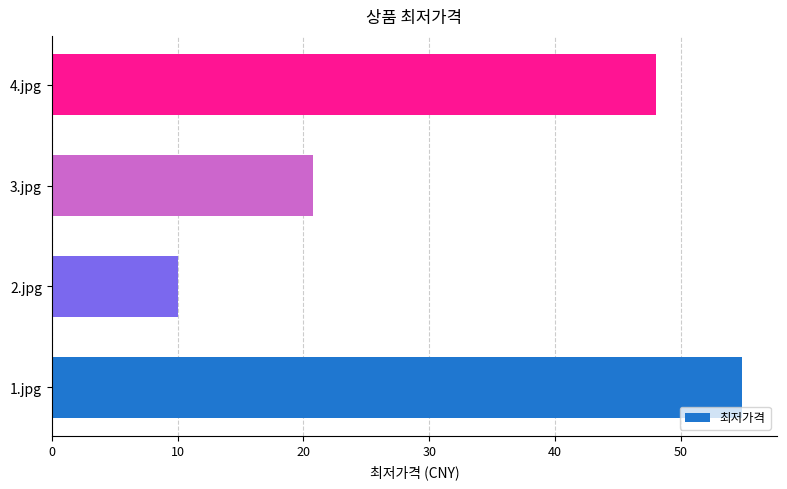

How many bars are there in total?

4